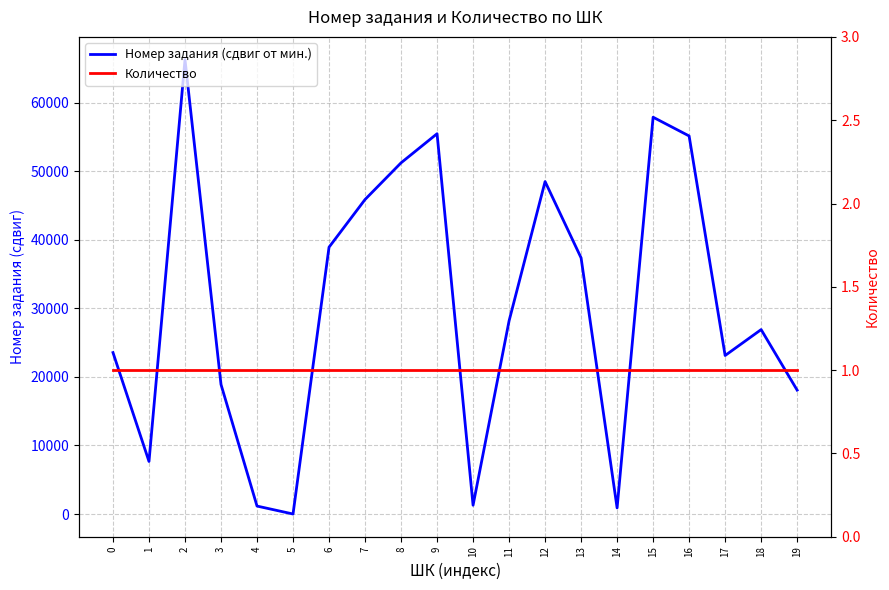

What is the value of the Номер задания (сдвиг от мин.) point at the 13th from the left?

48514